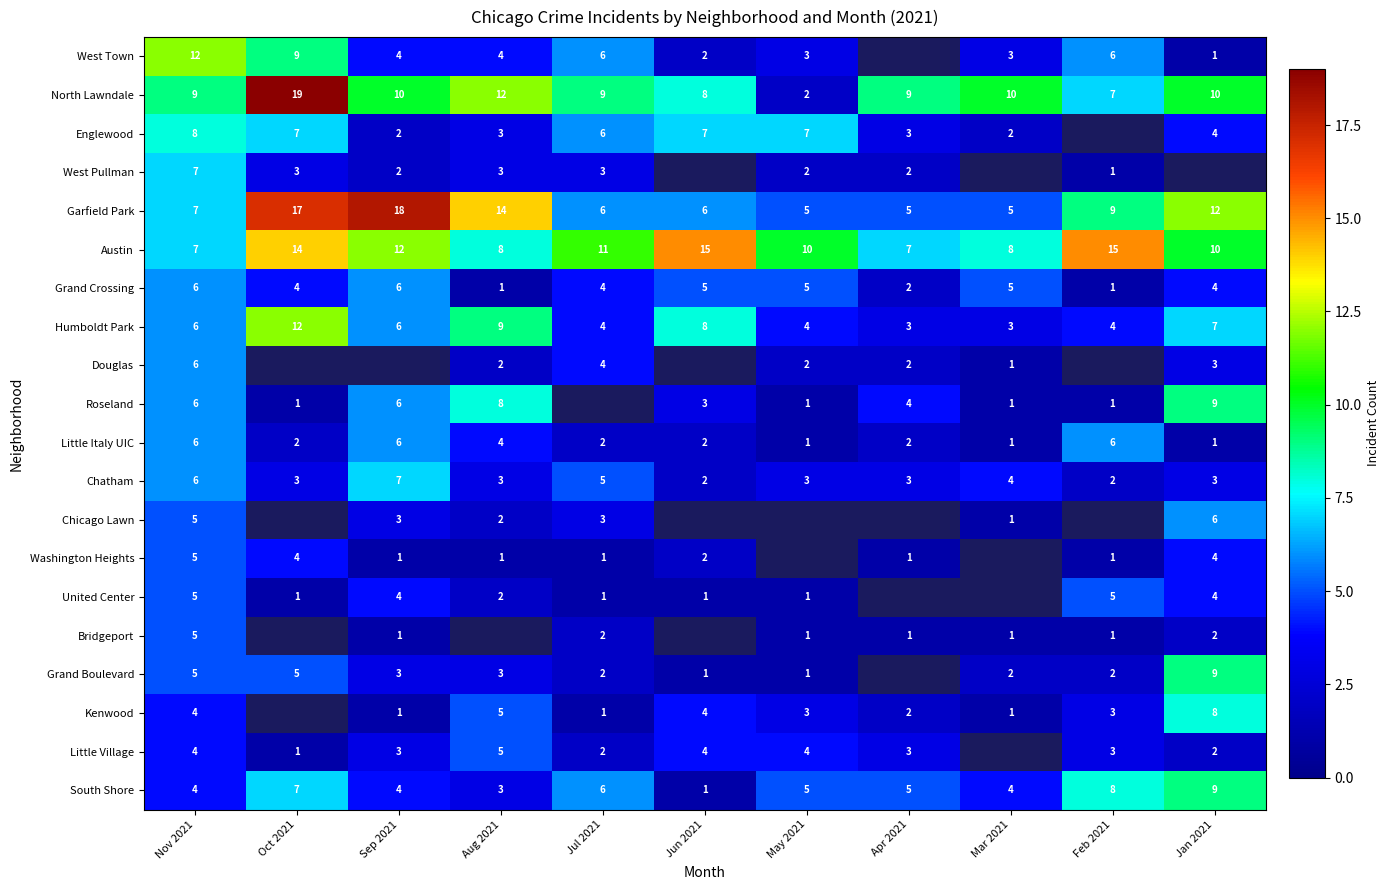

Where is Garfield Park nearest to the value 11?

Jan 2021